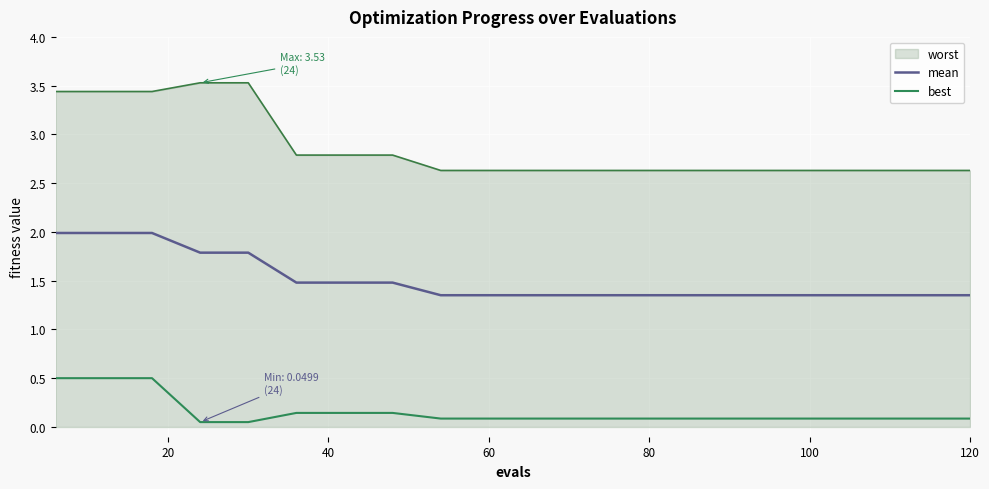

Does the chart display data point markers on the line(s)?

No